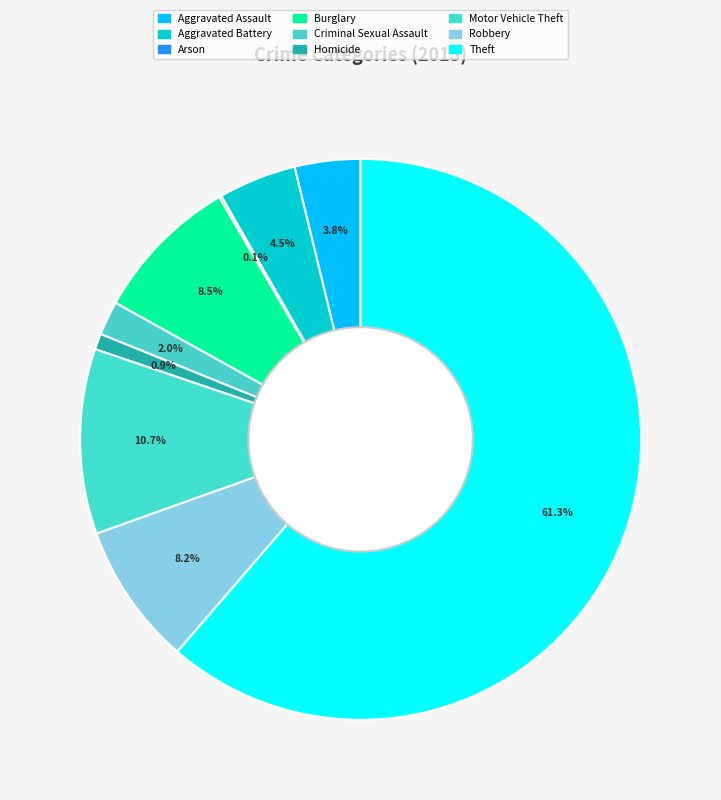

How many segments does this pie chart have?

9